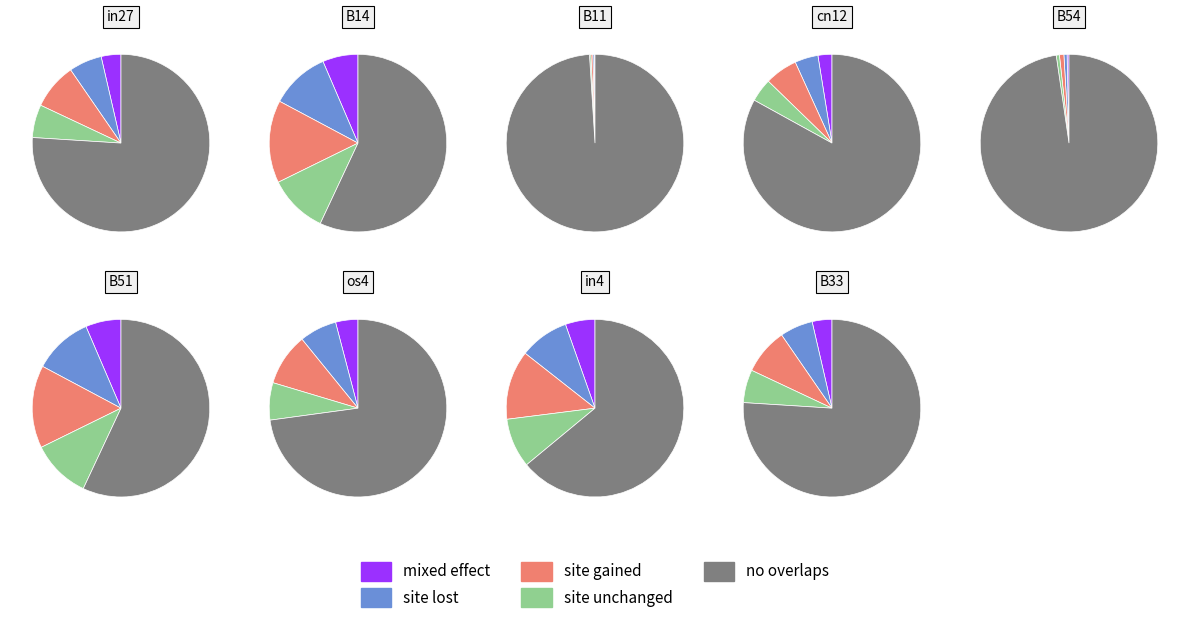

True or false: B14 accounts for 27% of the total.

False